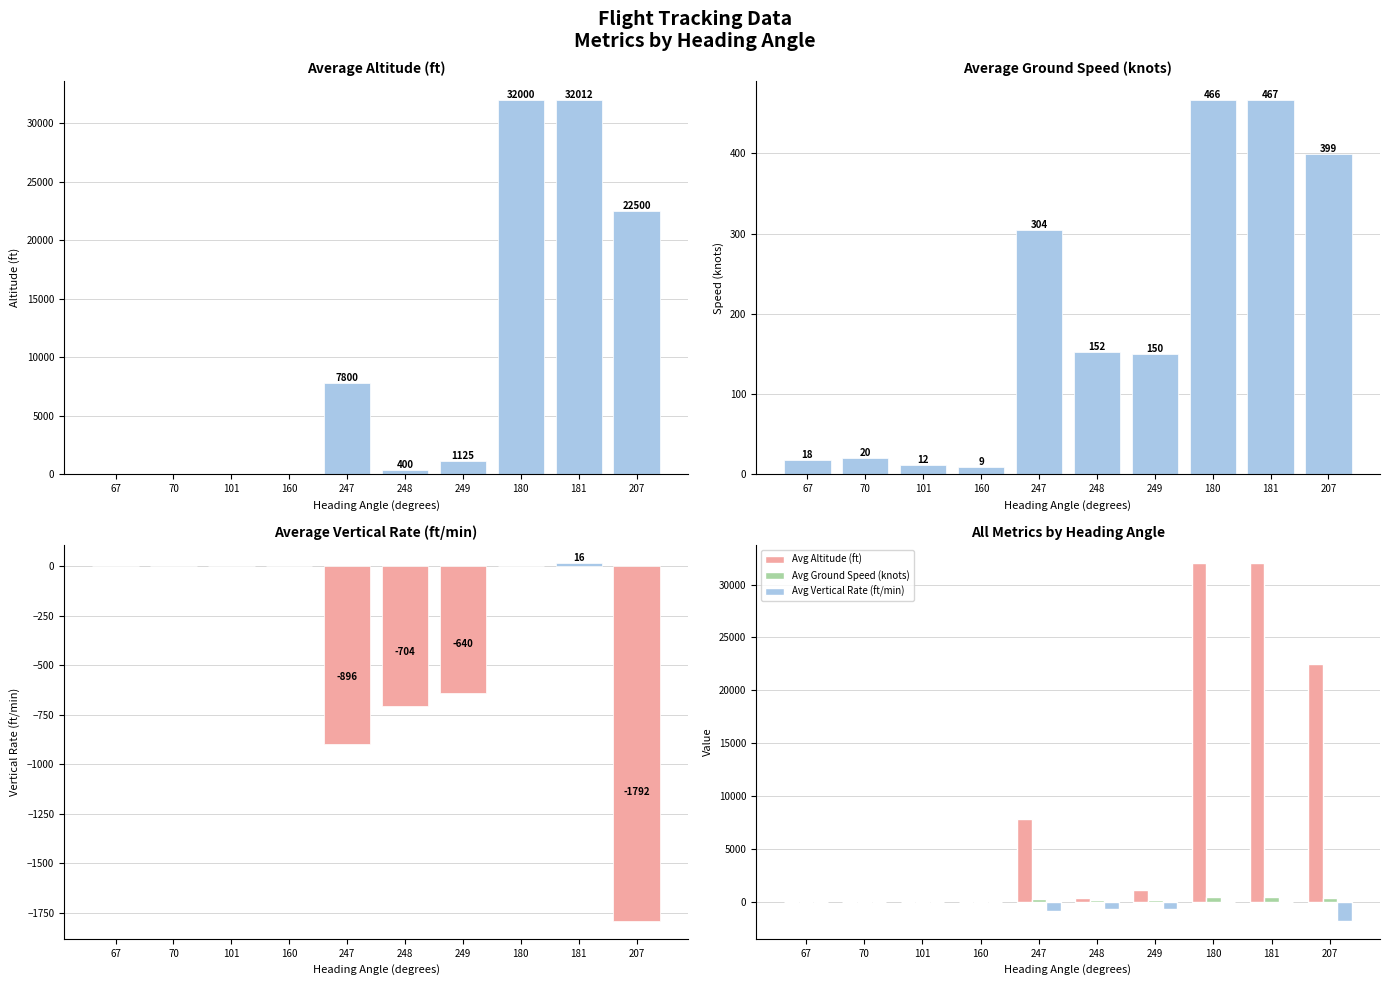

Count the number of categories in the chart.

10